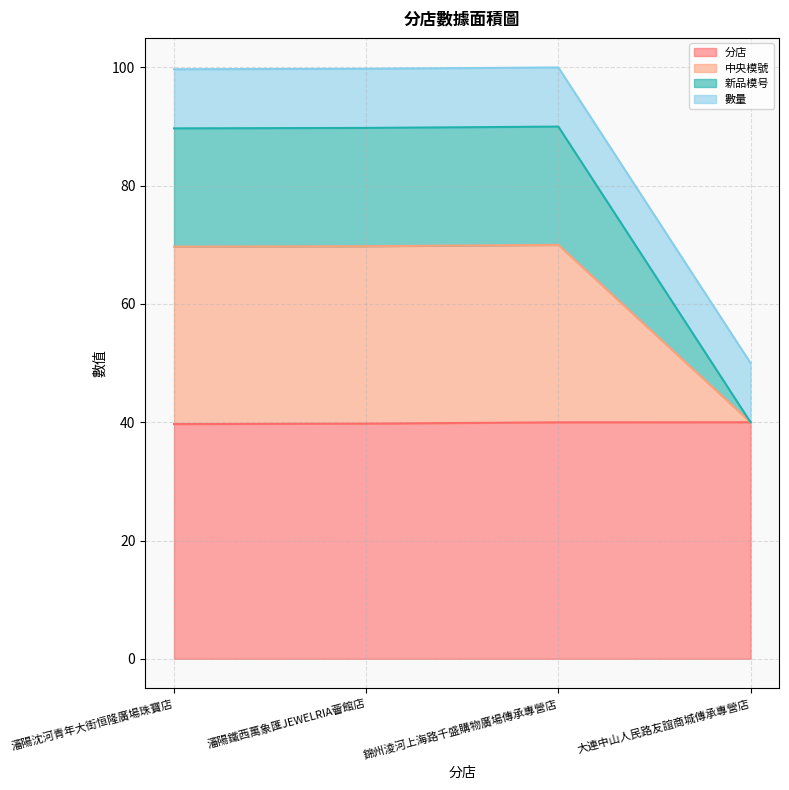

True or false: 分店 has a value of 8.1 at 大連中山人民路友誼商城傳承專營店.

False